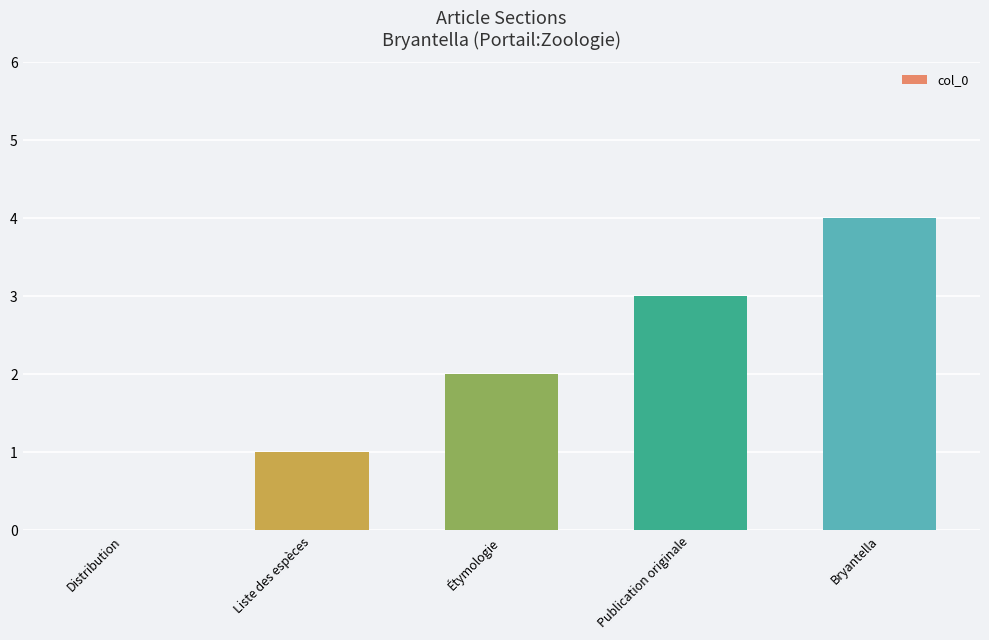

Is it true that the value at Étymologie is 2?

True